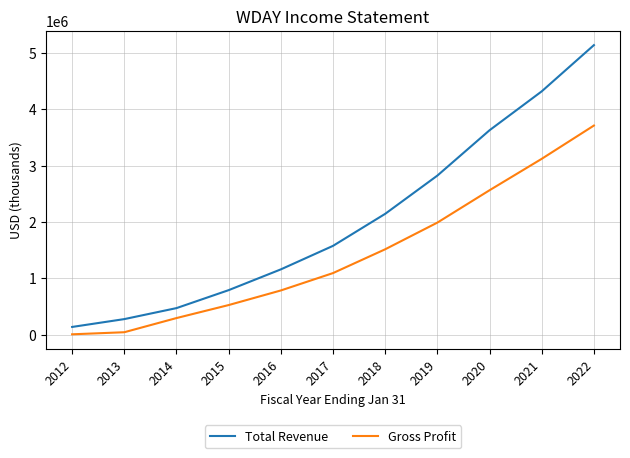

Which series has the largest total across all categories?

Total Revenue